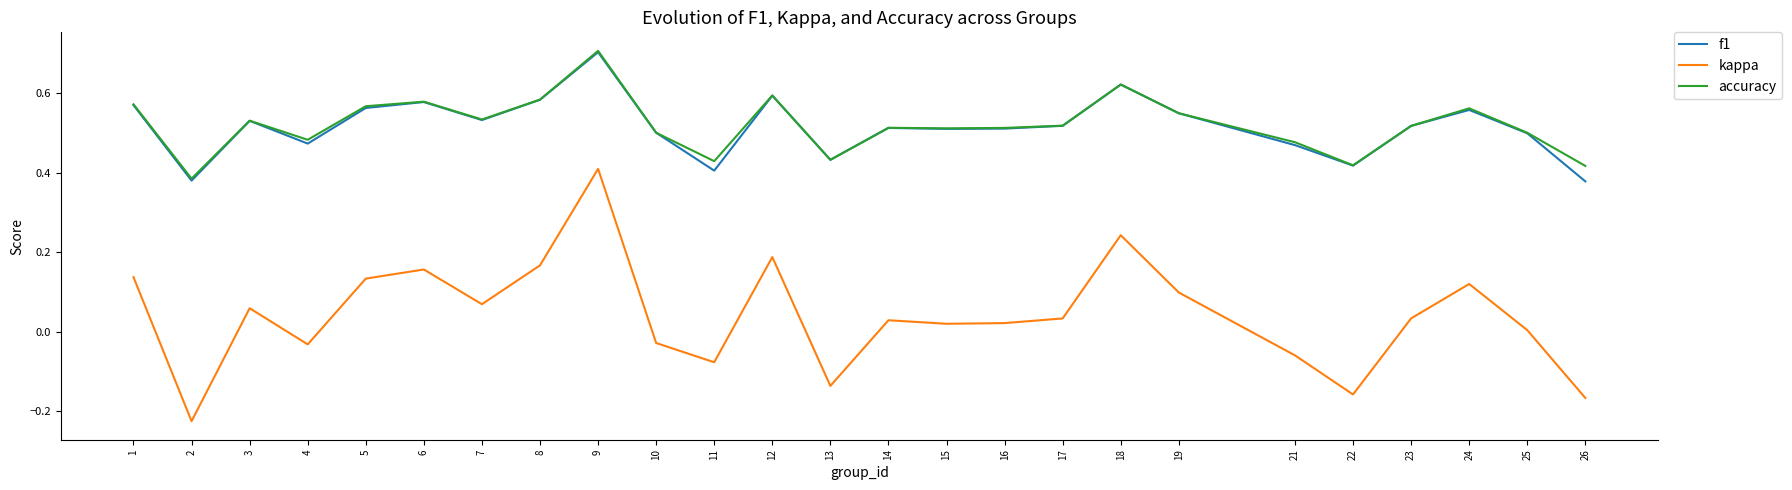

Which category has the highest value in the kappa series?

9